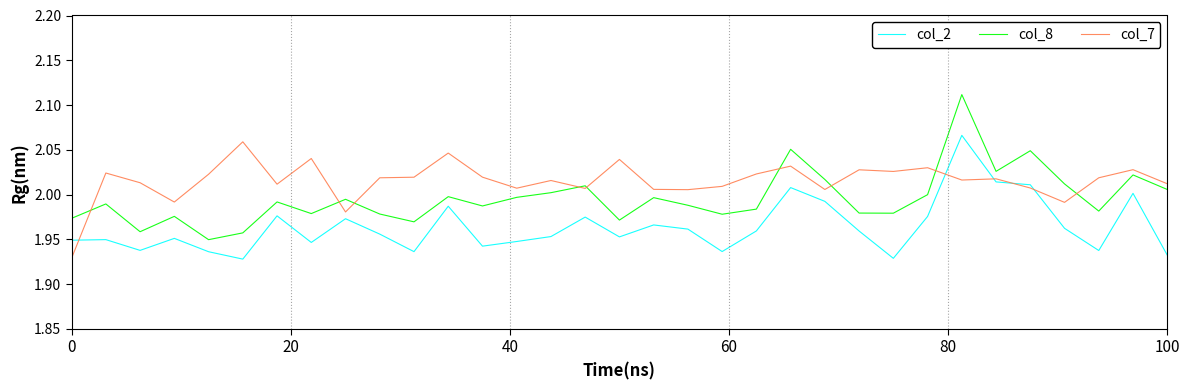

How many lines are shown in the chart?

3